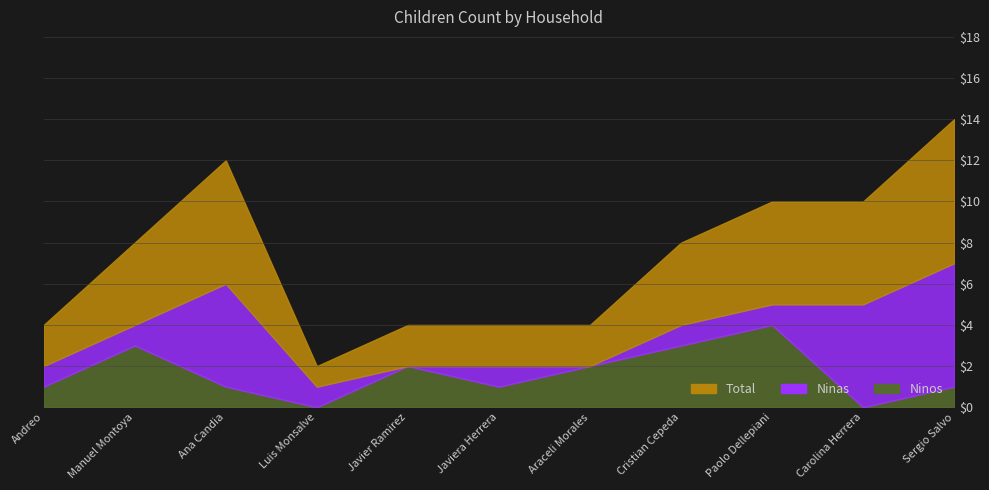

What is the label of the 8th point from the left?

Cristian Cepeda